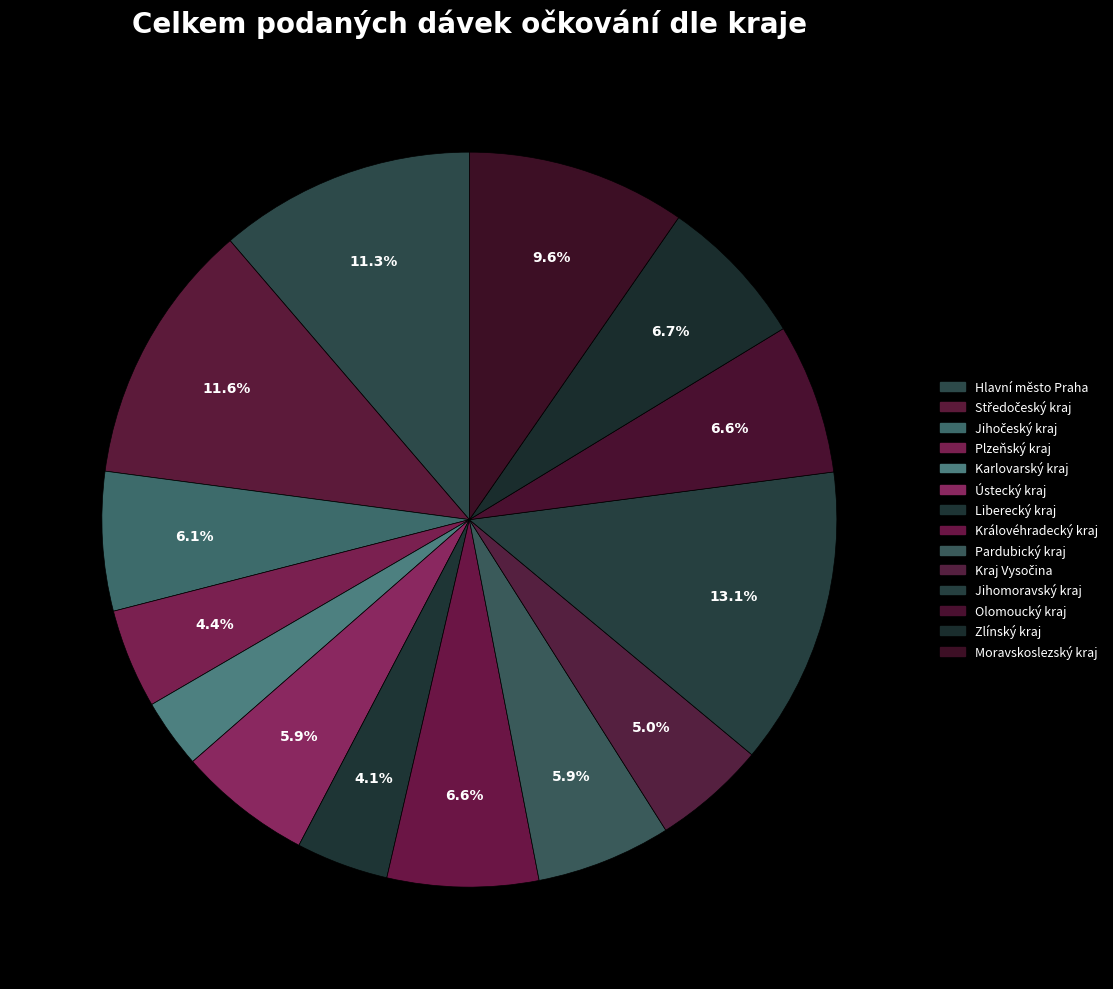

To the nearest percent, what is the combined percentage of Jihočeský kraj and Kraj Vysočina?

11%